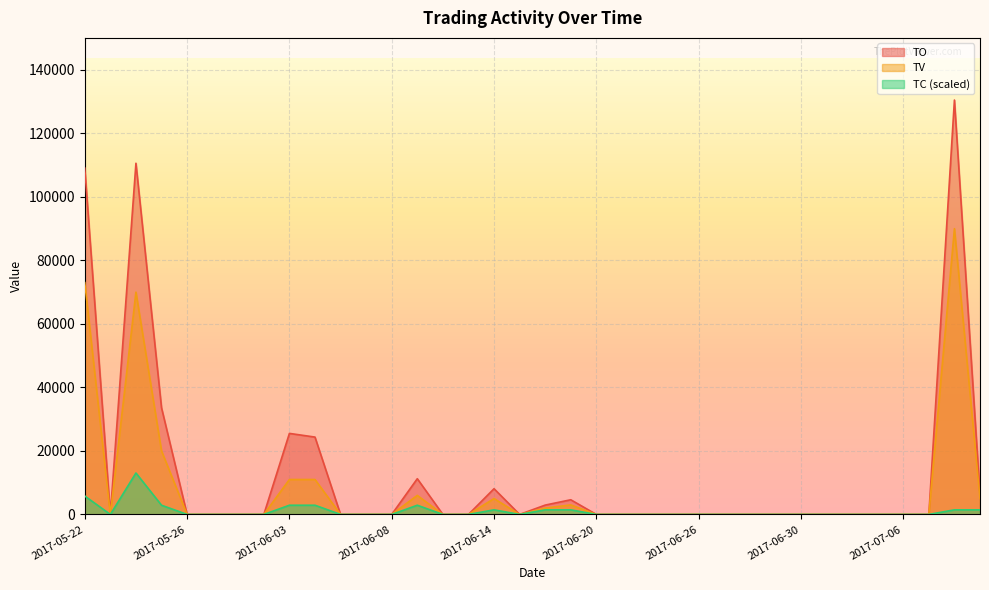

At which label is TO closest to 65250?

2017-05-25